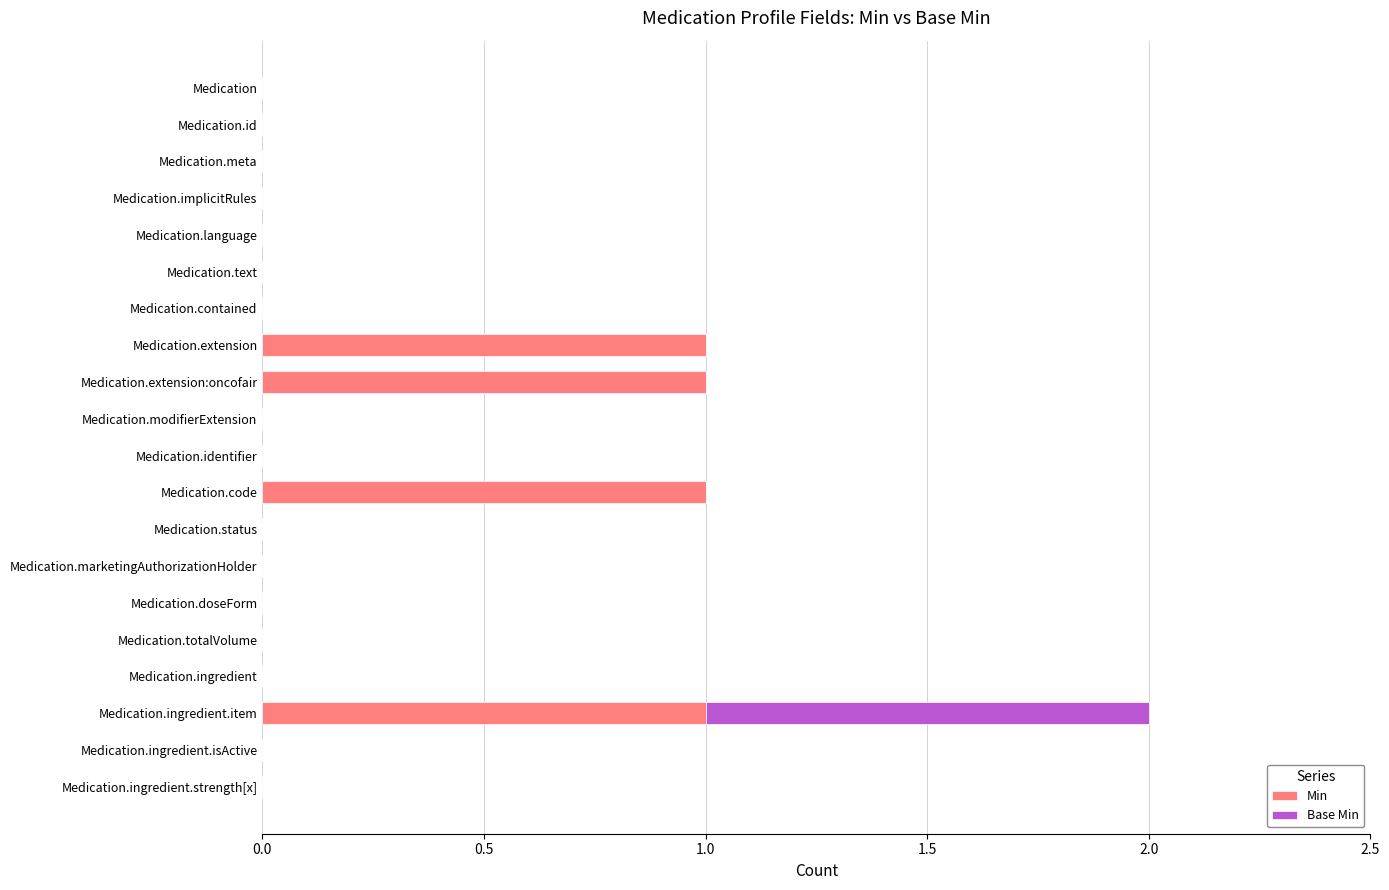

True or false: Min has a value of 1 at Medication.implicitRules.

False